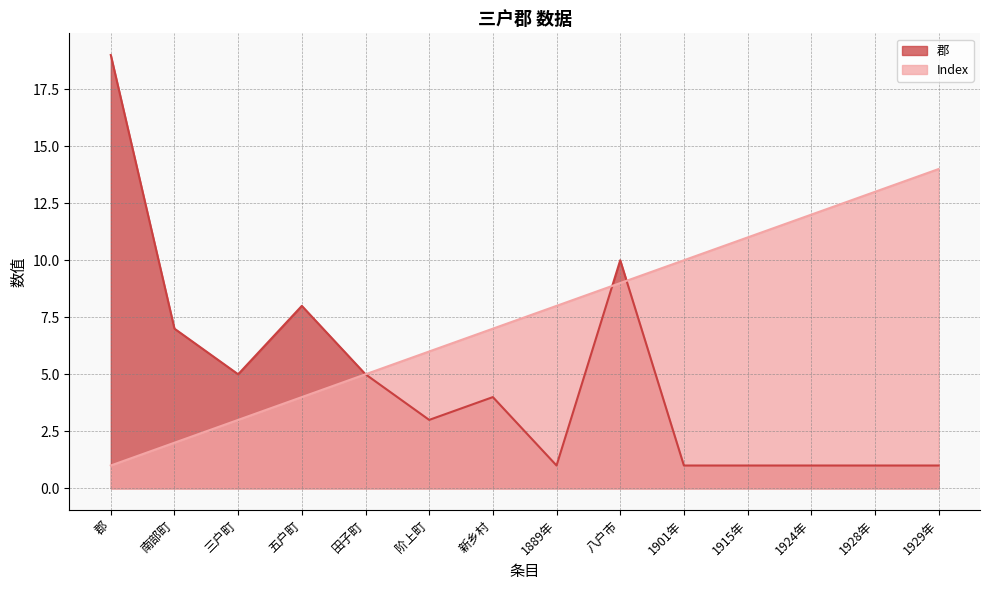

Which category has the lowest value across all series?

1889年